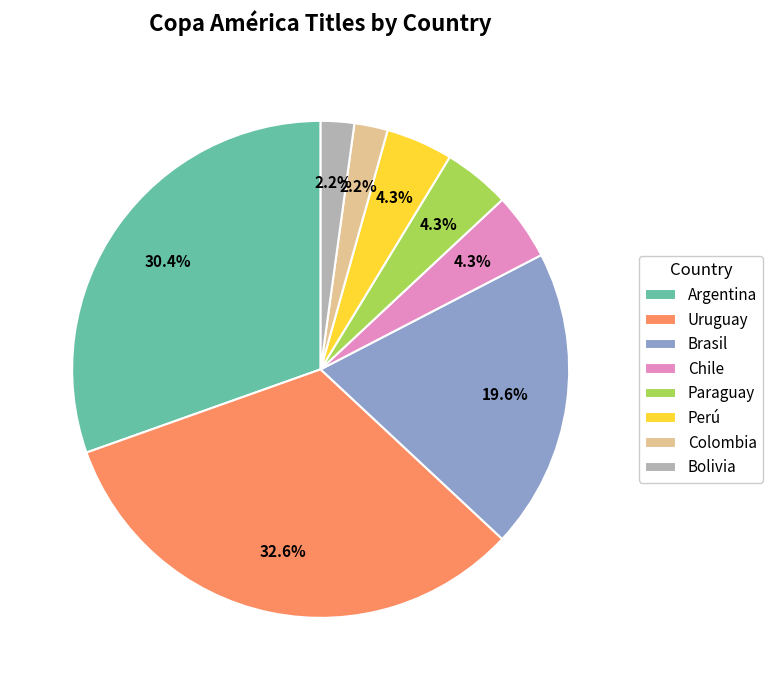

The Argentina slice represents 36% of the pie. True or false?

False